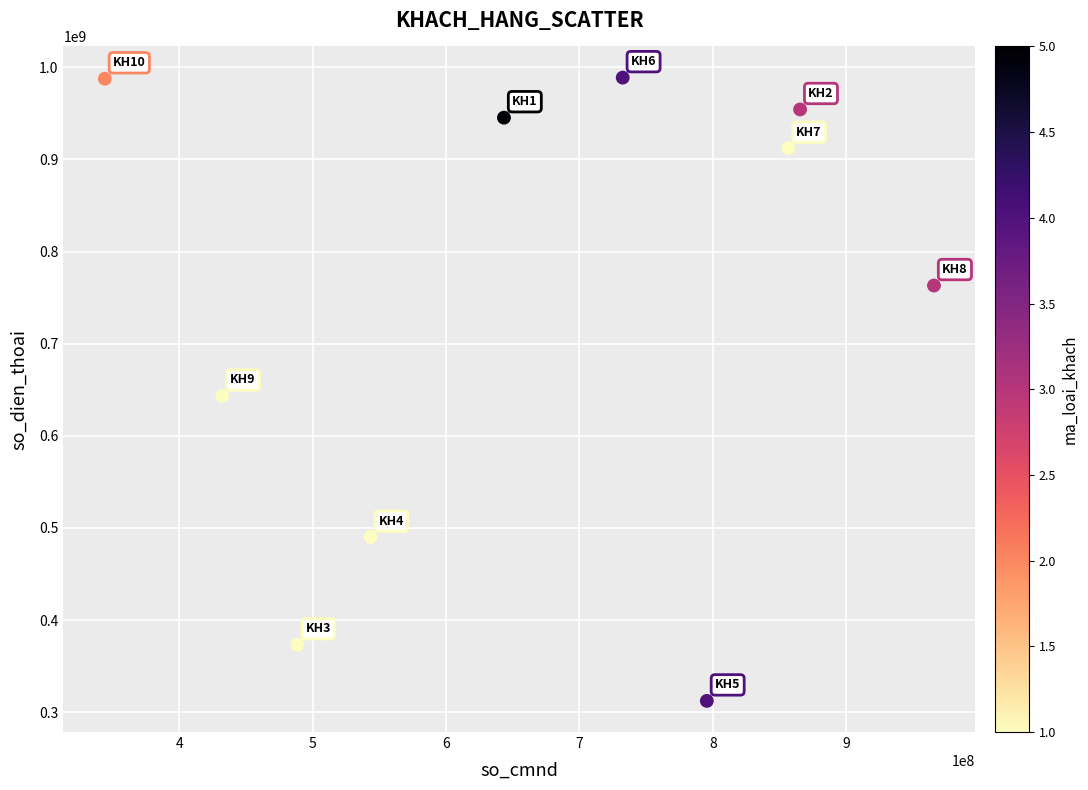

What is the average X value?

666753243